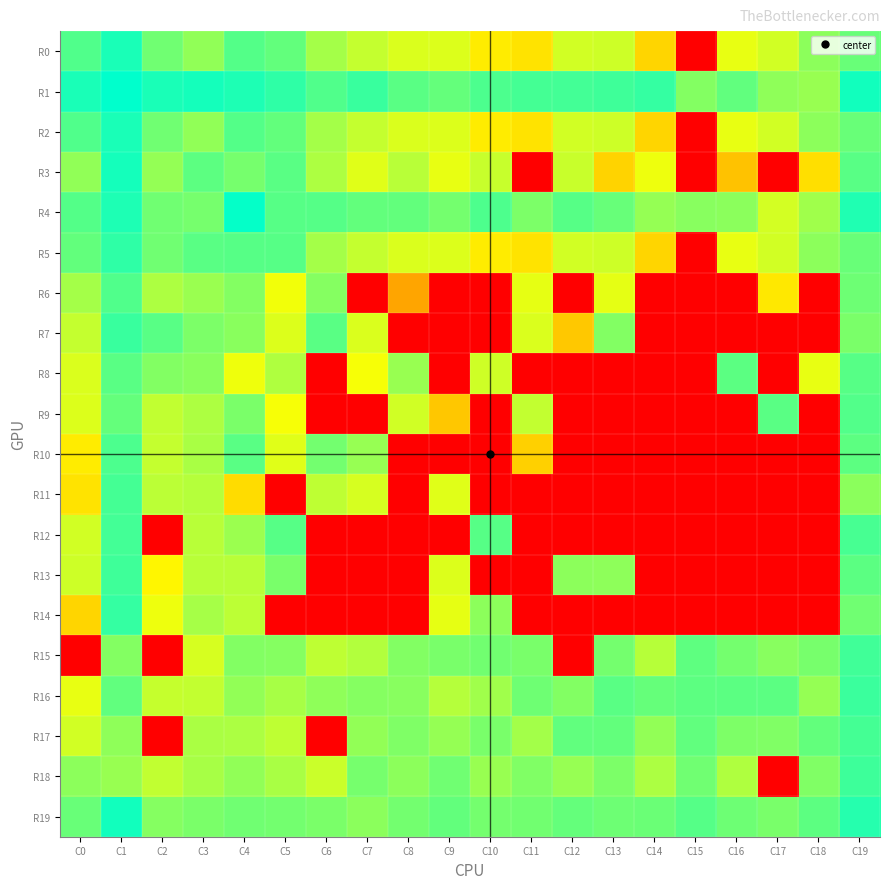

Reading right to left, transcribe all the data shown in this chart.

R0: C19=24.8	C18=23.5	C17=20.9	C16=20.1	C15=0.0	C14=16.6	C13=21.0	C12=20.9	C11=17.4	C10=18.0	C9=20.5	C8=20.5	C7=21.4	C6=22.6	C5=25.0	C4=25.6	C3=23.3	C2=24.5	C1=27.8	C0=25.7
R1: C19=28.1	C18=23.0	C17=23.3	C16=25.1	C15=23.8	C14=26.8	C13=26.4	C12=26.2	C11=26.1	C10=25.8	C9=25.0	C8=25.4	C7=26.6	C6=25.7	C5=27.0	C4=27.6	C3=28.0	C2=27.8	C1=28.8	C0=27.8
R2: C19=24.8	C18=23.5	C17=20.9	C16=20.1	C15=0.0	C14=16.6	C13=21.0	C12=20.9	C11=17.4	C10=18.0	C9=20.5	C8=20.5	C7=21.4	C6=22.6	C5=25.0	C4=25.6	C3=23.3	C2=24.5	C1=27.8	C0=25.7
R3: C19=25.4	C18=17.2	C17=0.0	C16=15.4	C15=0.0	C14=19.8	C13=16.5	C12=21.2	C11=0.0	C10=21.3	C9=20.0	C8=21.8	C7=20.3	C6=22.2	C5=25.4	C4=24.3	C3=25.2	C2=23.2	C1=28.0	C0=23.3
R4: C19=27.5	C18=22.7	C17=20.8	C16=23.5	C15=23.6	C14=23.1	C13=24.9	C12=25.5	C11=24.1	C10=25.8	C9=24.3	C8=25.0	C7=25.0	C6=25.5	C5=25.5	C4=28.5	C3=24.3	C2=24.5	C1=27.6	C0=25.6
R5: C19=24.8	C18=23.5	C17=20.9	C16=20.1	C15=0.0	C14=16.6	C13=21.0	C12=20.9	C11=17.4	C10=18.0	C9=20.5	C8=20.5	C7=21.4	C6=22.6	C5=25.5	C4=25.5	C3=25.4	C2=24.5	C1=27.0	C0=25.0
R6: C19=24.6	C18=0.0	C17=17.8	C16=0.0	C15=0.0	C14=0.0	C13=20.1	C12=0.0	C11=20.1	C10=0.0	C9=0.0	C8=13.6	C7=0.0	C6=23.7	C5=19.6	C4=23.8	C3=22.9	C2=22.2	C1=25.7	C0=22.6
R7: C19=24.1	C18=0.0	C17=0.0	C16=0.0	C15=0.0	C14=0.0	C13=23.8	C12=15.7	C11=20.5	C10=0.0	C9=0.0	C8=0.0	C7=20.5	C6=25.4	C5=20.5	C4=23.6	C3=24.1	C2=25.4	C1=26.6	C0=21.4
R8: C19=25.5	C18=20.0	C17=0.0	C16=25.3	C15=0.0	C14=0.0	C13=0.0	C12=0.0	C11=0.0	C10=21.0	C9=0.0	C8=23.0	C7=19.5	C6=0.0	C5=22.2	C4=19.8	C3=23.6	C2=23.8	C1=25.4	C0=20.5
R9: C19=25.6	C18=0.0	C17=25.4	C16=0.0	C15=0.0	C14=0.0	C13=0.0	C12=0.0	C11=21.4	C10=0.0	C9=15.7	C8=20.9	C7=0.0	C6=0.0	C5=19.5	C4=24.1	C3=22.2	C2=21.5	C1=25.0	C0=20.5
R10: C19=25.2	C18=0.0	C17=0.0	C16=0.0	C15=0.0	C14=0.0	C13=0.0	C12=0.0	C11=16.3	C10=0.0	C9=0.0	C8=0.0	C7=23.1	C6=24.4	C5=20.3	C4=25.4	C3=22.4	C2=21.4	C1=25.8	C0=18.0
R11: C19=23.5	C18=0.0	C17=0.0	C16=0.0	C15=0.0	C14=0.0	C13=0.0	C12=0.0	C11=0.0	C10=0.0	C9=20.3	C8=0.0	C7=20.7	C6=21.6	C5=0.0	C4=17.0	C3=22.0	C2=21.7	C1=26.1	C0=17.4
R12: C19=26.1	C18=0.0	C17=0.0	C16=0.0	C15=0.0	C14=0.0	C13=0.0	C12=0.0	C11=0.0	C10=25.5	C9=0.0	C8=0.0	C7=0.0	C6=0.0	C5=25.5	C4=22.9	C3=21.8	C2=0.0	C1=26.2	C0=20.9
R13: C19=25.3	C18=0.0	C17=0.0	C16=0.0	C15=0.0	C14=0.0	C13=23.4	C12=23.4	C11=0.0	C10=0.0	C9=20.5	C8=0.0	C7=0.0	C6=0.0	C5=24.2	C4=21.8	C3=21.8	C2=18.6	C1=26.4	C0=21.0
R14: C19=24.5	C18=0.0	C17=0.0	C16=0.0	C15=0.0	C14=0.0	C13=0.0	C12=0.0	C11=0.0	C10=23.5	C9=20.1	C8=0.0	C7=0.0	C6=0.0	C5=0.0	C4=21.7	C3=22.5	C2=19.8	C1=26.8	C0=16.6
R15: C19=26.3	C18=24.2	C17=23.6	C16=24.4	C15=25.2	C14=21.9	C13=24.4	C12=0.0	C11=24.2	C10=24.4	C9=24.2	C8=23.8	C7=22.0	C6=21.6	C5=23.8	C4=23.9	C3=20.7	C2=0.0	C1=23.8	C0=0.0
R16: C19=26.6	C18=23.1	C17=25.3	C16=25.3	C15=25.2	C14=24.9	C13=25.3	C12=23.8	C11=24.6	C10=22.7	C9=22.0	C8=23.6	C7=23.7	C6=23.4	C5=22.4	C4=23.2	C3=21.4	C2=21.3	C1=25.1	C0=20.1
R17: C19=26.1	C18=25.0	C17=23.9	C16=24.0	C15=25.1	C14=23.2	C13=25.0	C12=25.1	C11=22.6	C10=24.2	C9=23.1	C8=24.0	C7=23.2	C6=0.0	C5=21.6	C4=22.3	C3=22.3	C2=0.0	C1=23.3	C0=20.9
R18: C19=26.4	C18=23.9	C17=0.0	C16=22.2	C15=24.5	C14=22.3	C13=24.1	C12=23.1	C11=23.9	C10=23.0	C9=24.5	C8=23.5	C7=24.3	C6=21.2	C5=22.4	C4=23.3	C3=22.5	C2=21.5	C1=23.0	C0=23.5
R19: C19=27.3	C18=25.2	C17=24.2	C16=24.6	C15=25.5	C14=24.7	C13=24.7	C12=24.9	C11=24.5	C10=24.4	C9=25.0	C8=24.4	C7=23.5	C6=24.1	C5=24.4	C4=24.5	C3=24.2	C2=23.7	C1=28.1	C0=24.8